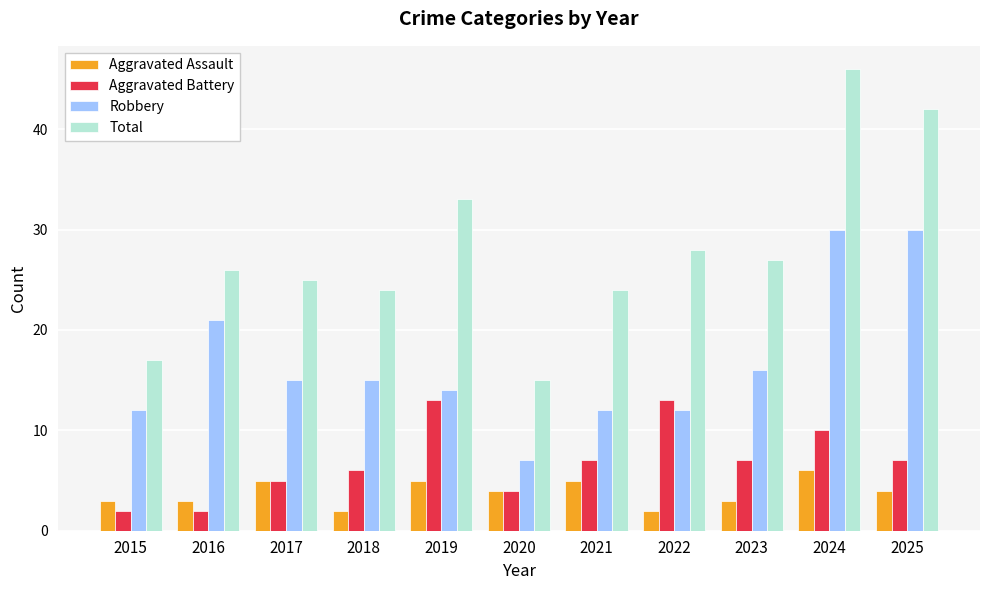

How many distinct data groups are displayed?

4